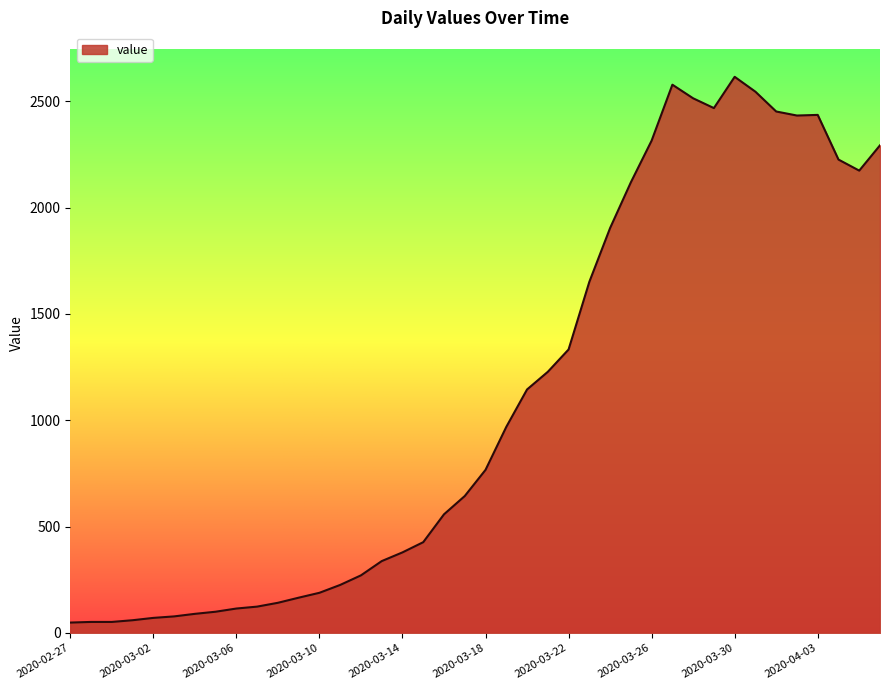

What is the difference between the maximum and minimum values?

2566